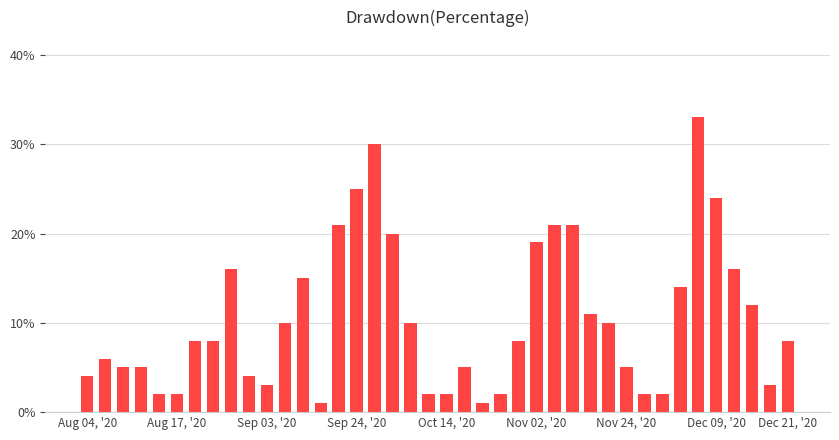

What is the label of the 27th bar from the right?

13